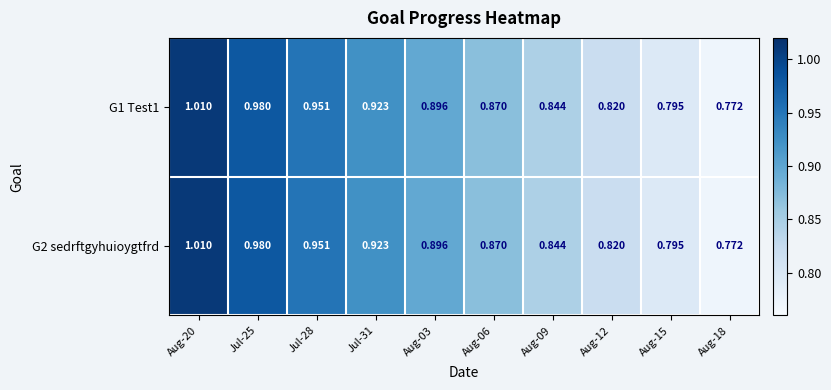

Is the value of G2 sedrftgyhuioygtfrd at Jul-31 greater than the value of G1 Test1 at Aug-20?

No